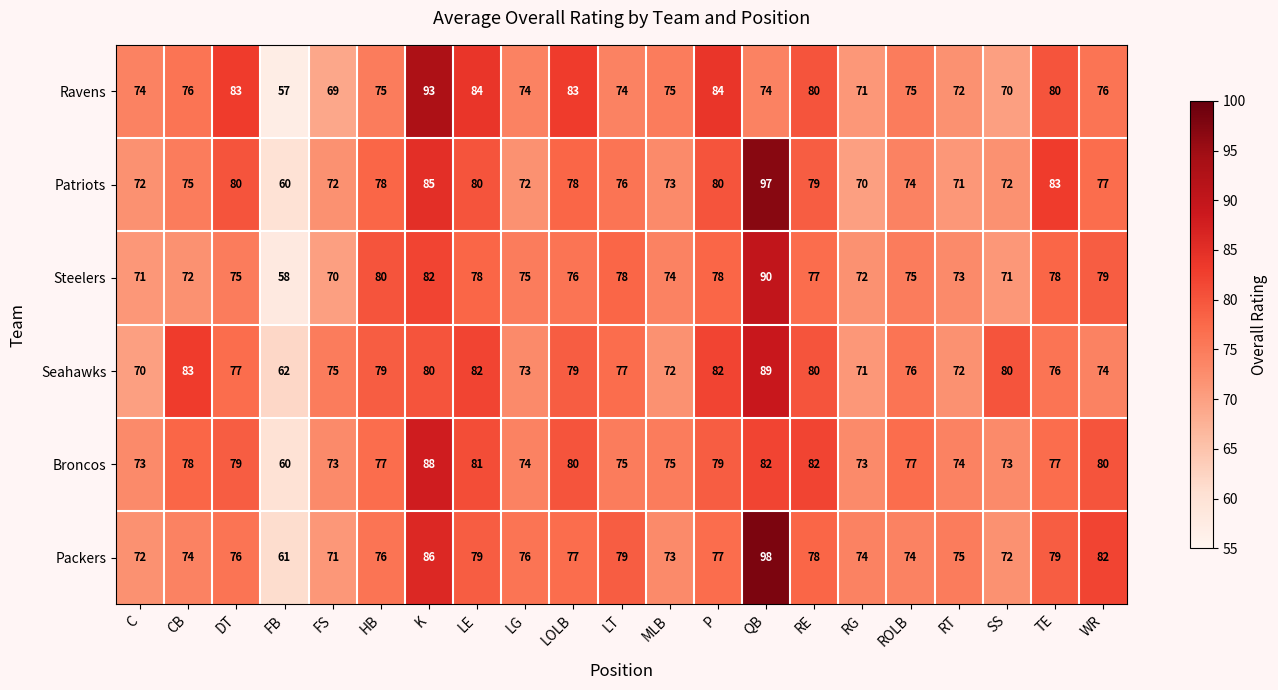

What is the difference between the highest and lowest values at LT?

5